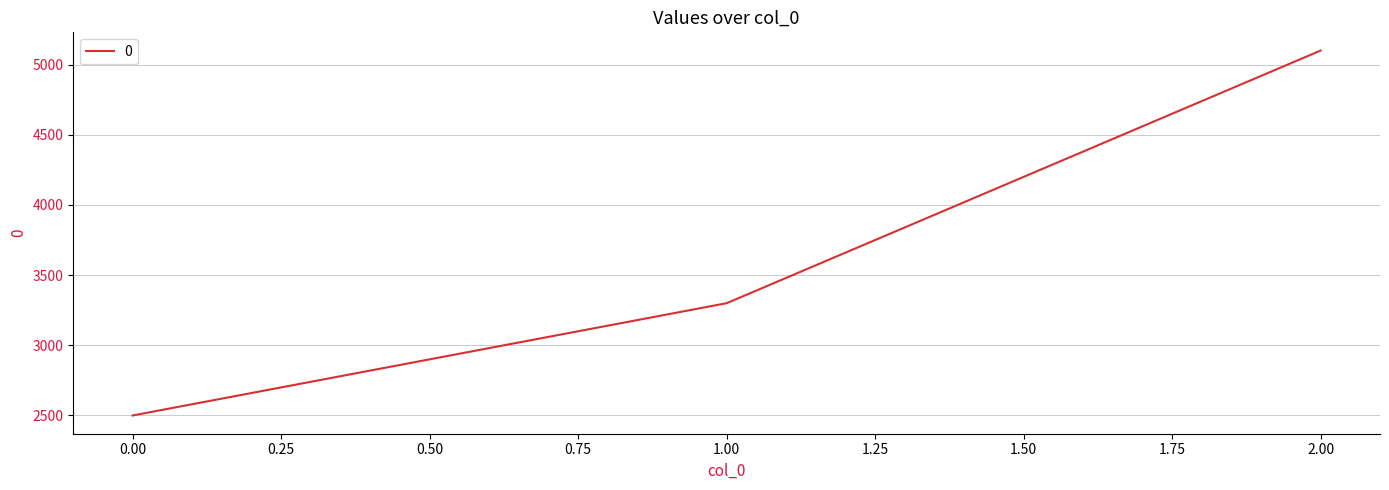

What is the sum of all values?

10900